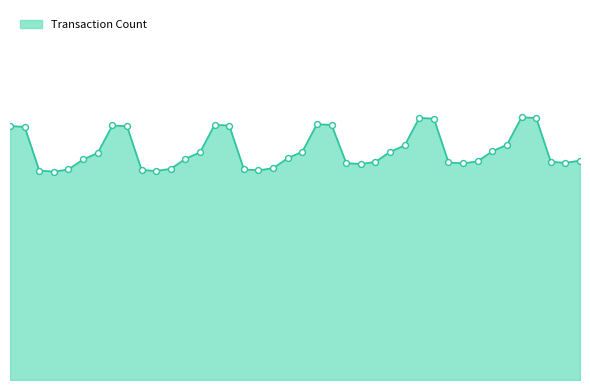

Does the chart have visible grid lines?

No